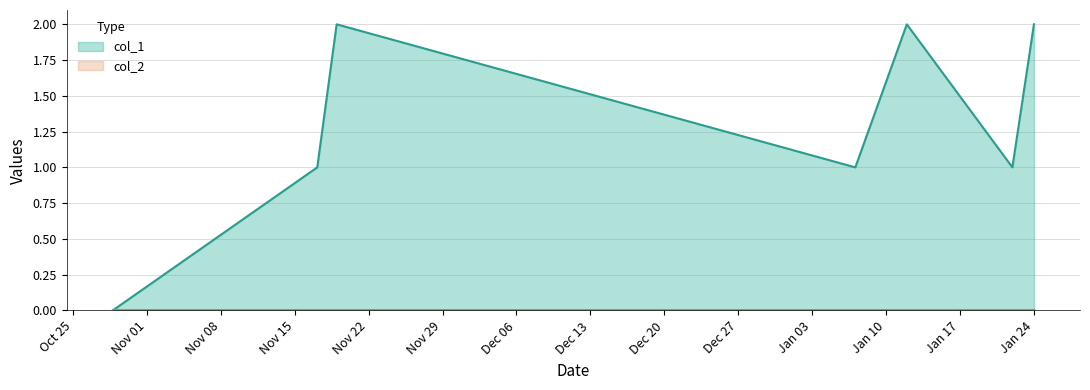

Which series has the largest range (max minus min)?

col_1